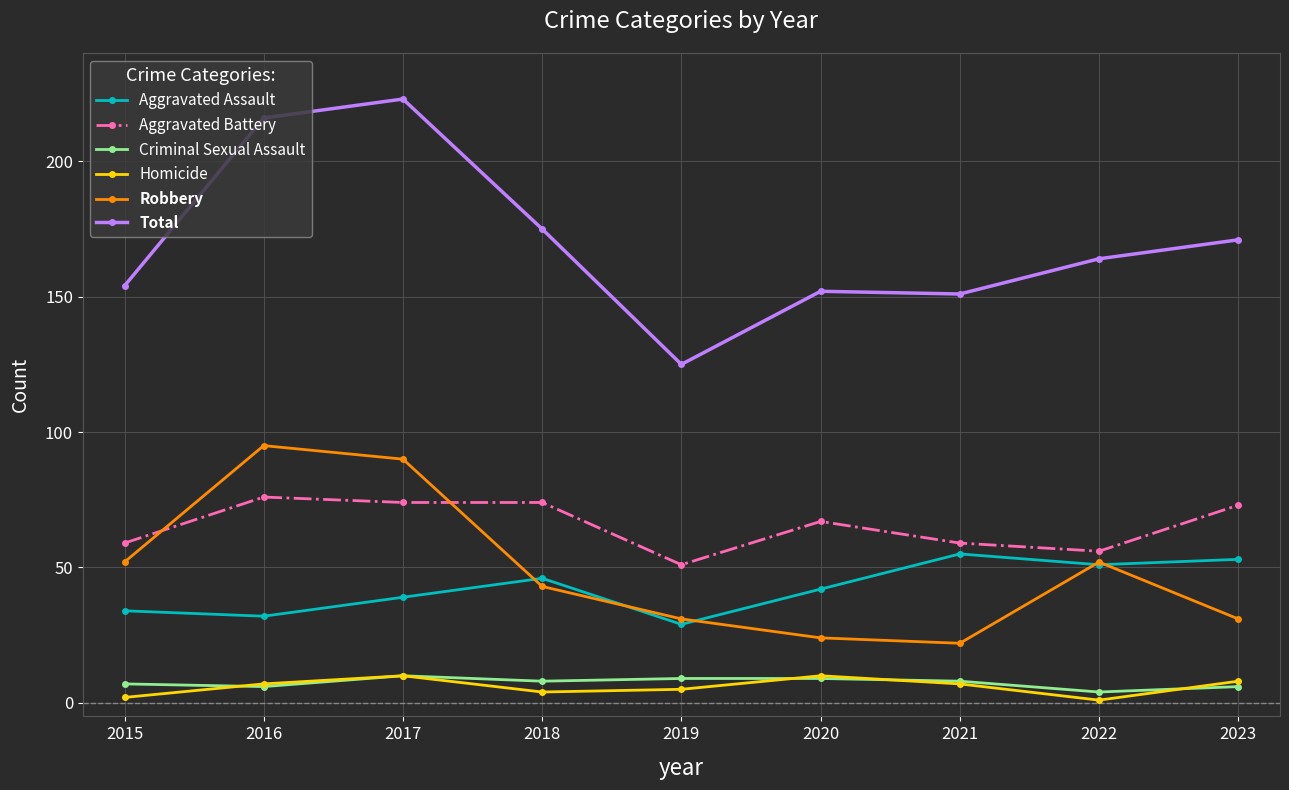

True or false: Homicide has more than 1 points higher than both neighbors.

True